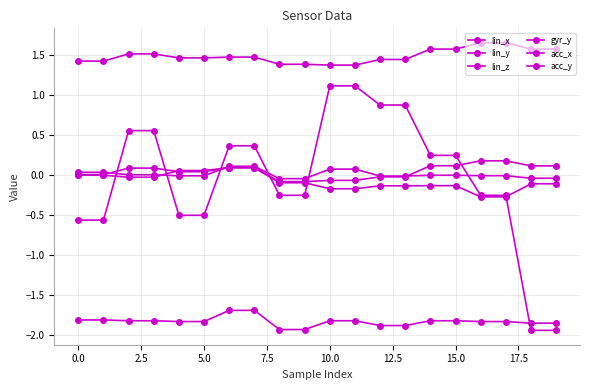

How many categories are shown in the chart?

20